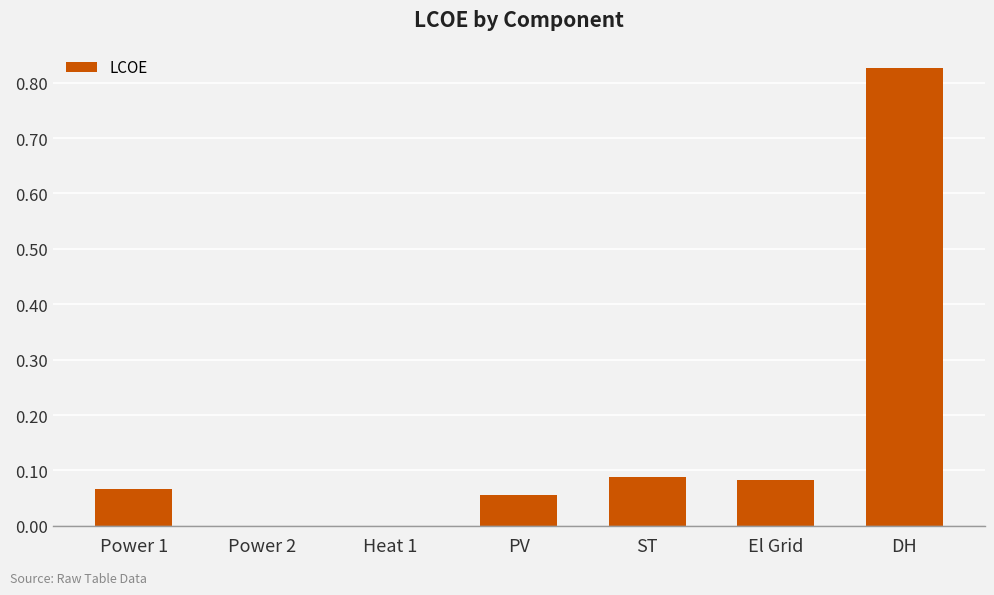

True or false: the data shows 0.0 at PV.

False